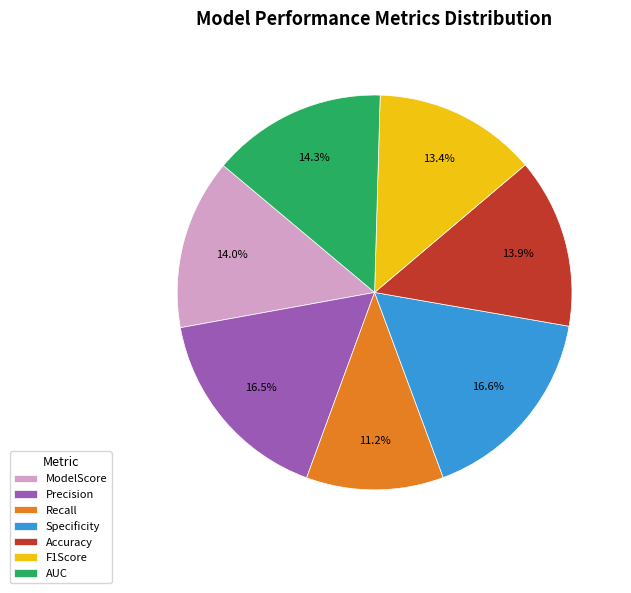

What is the smallest slice in the pie chart?

Recall